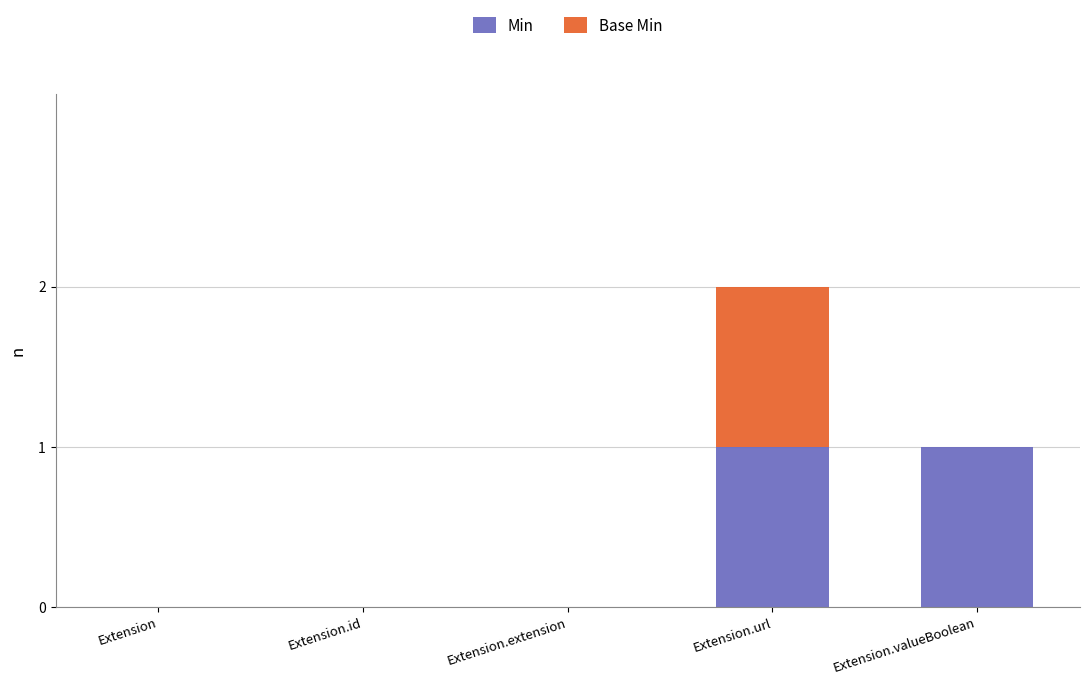

Is it true that Min equals 2 at Extension.valueBoolean?

False